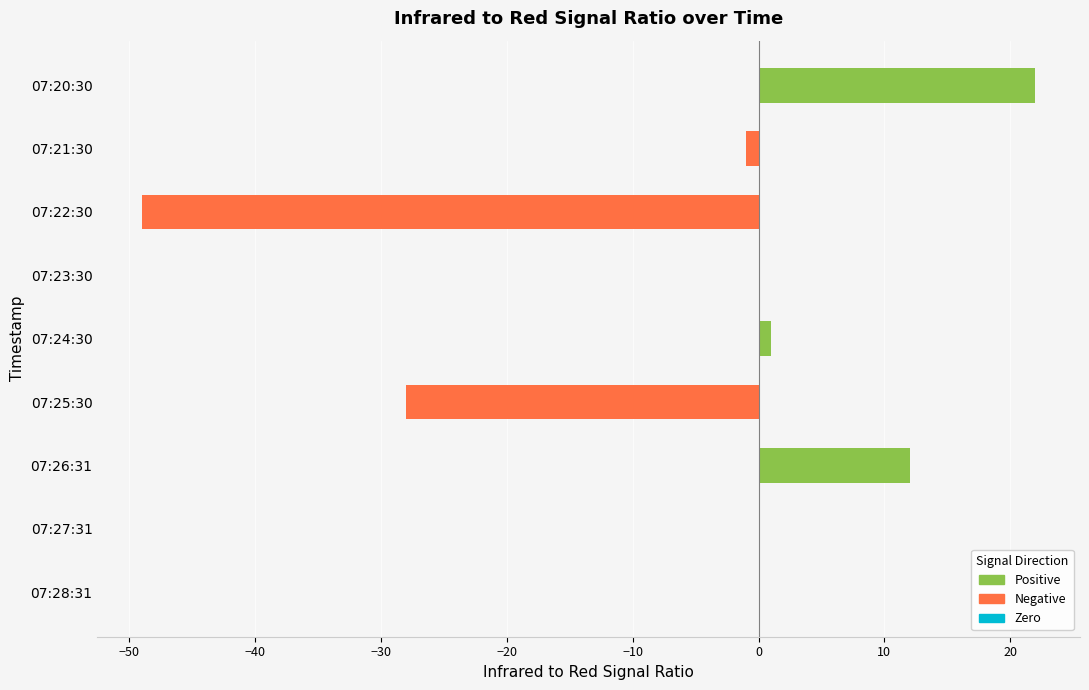

Which has a higher value, 07:28:31 or 07:20:30?

07:20:30